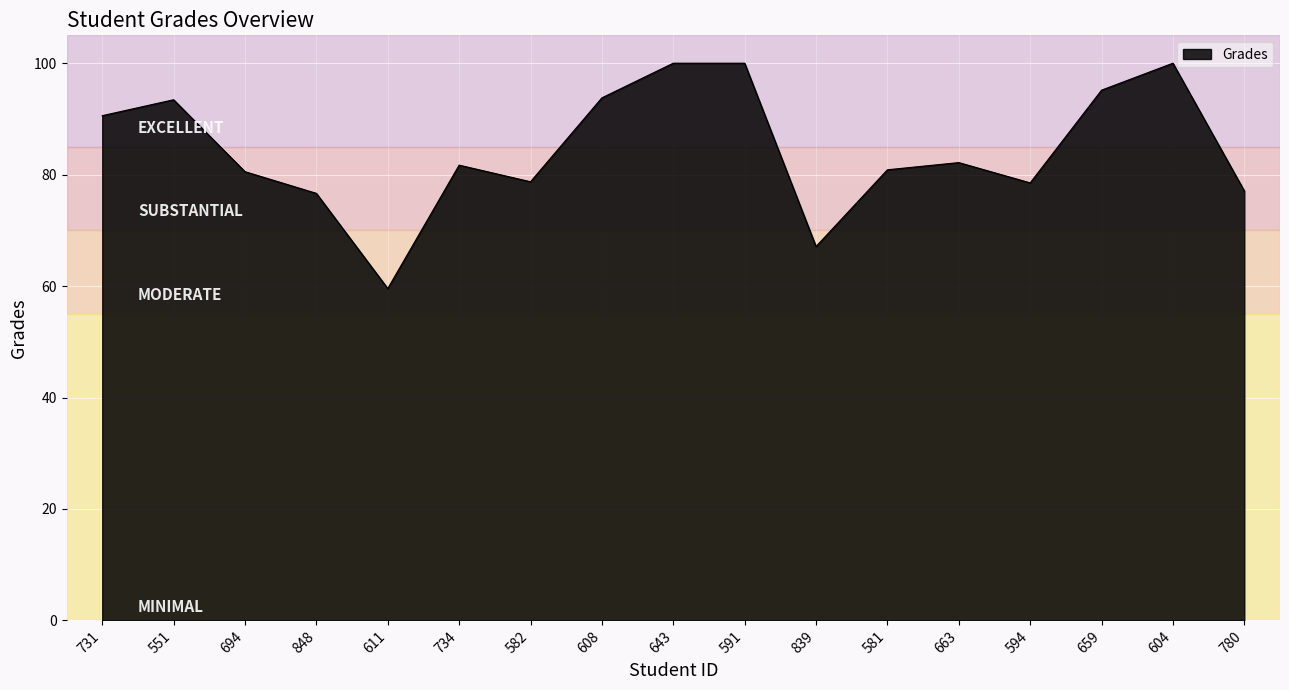

How many series are shown in this chart?

1